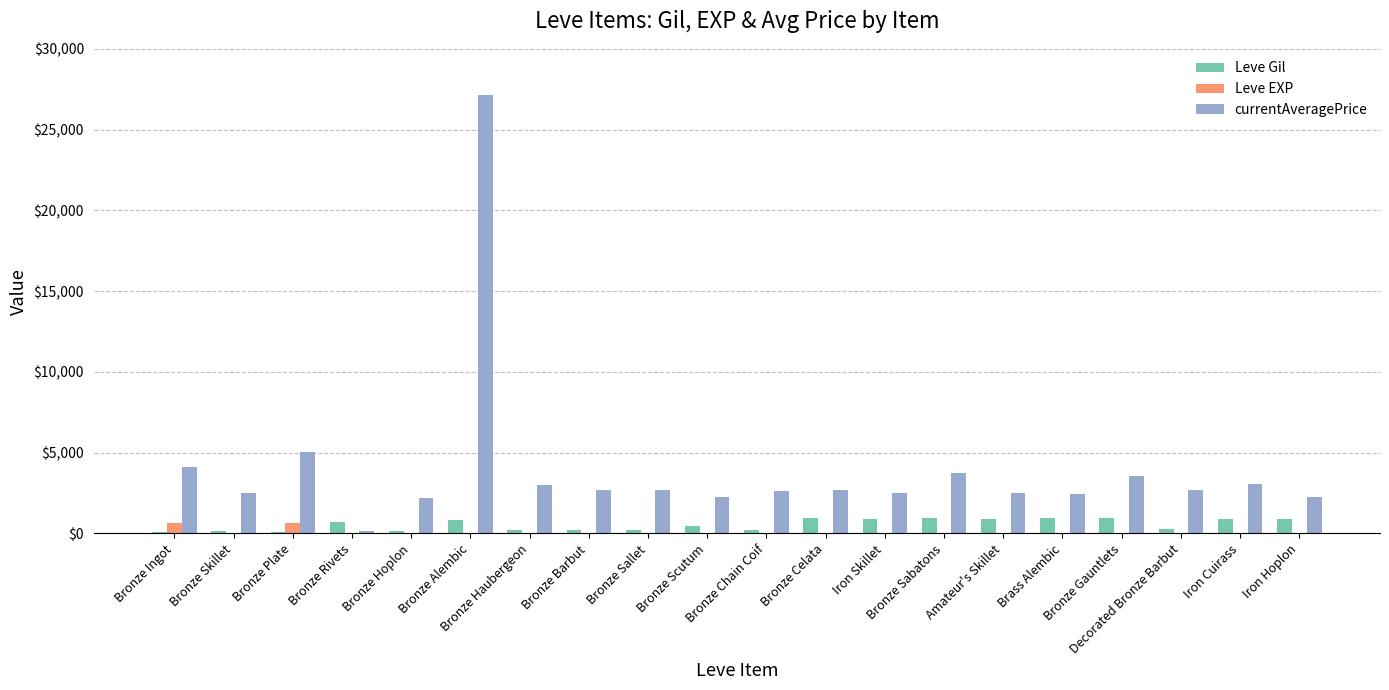

Which series has the largest total across all categories?

currentAveragePrice